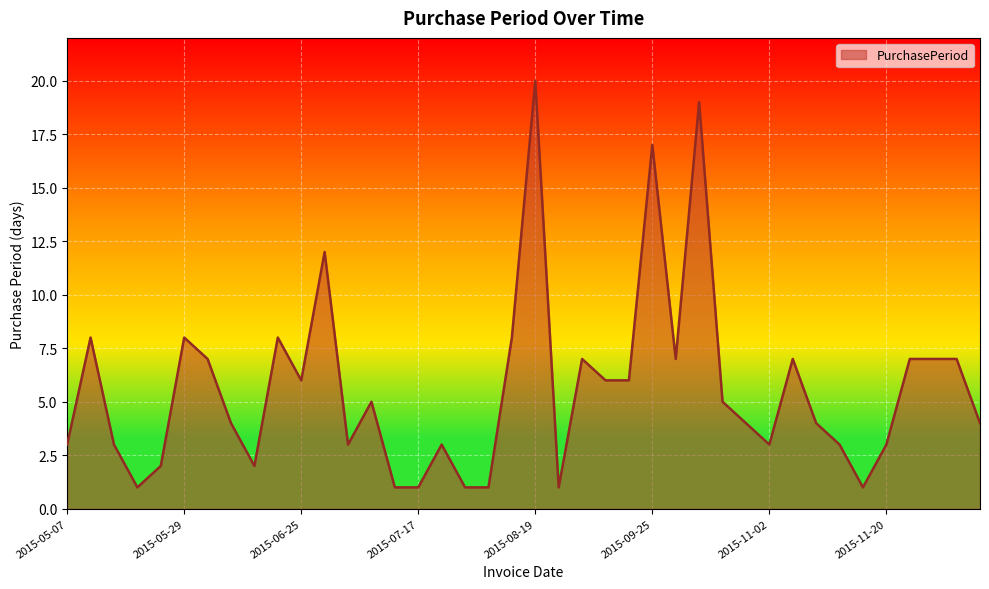

What is the difference between the maximum and minimum values?

19